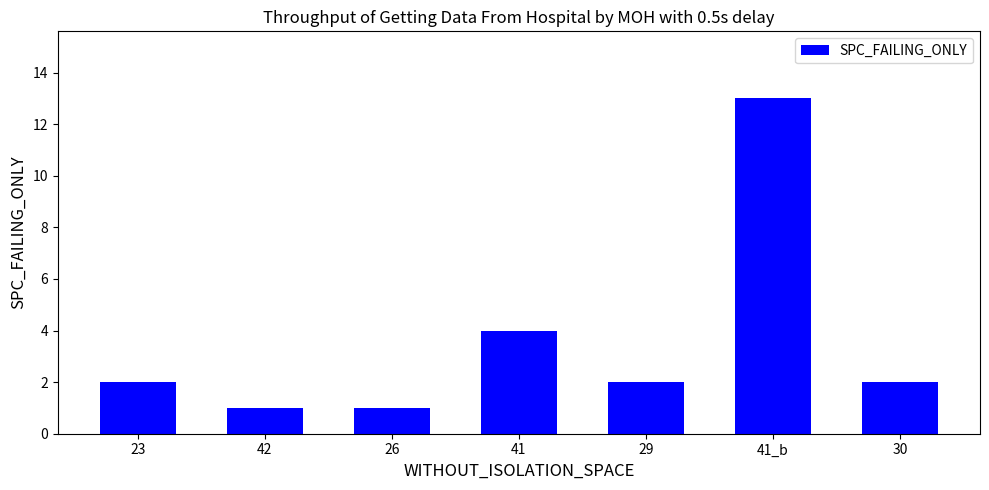

Count the number of categories in the chart.

7